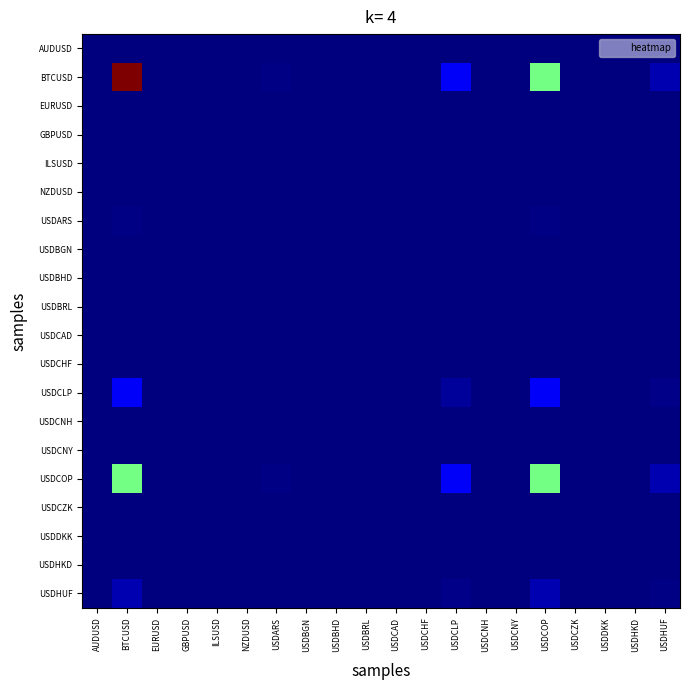

At which category is the sum across all series the highest?

BTCUSD